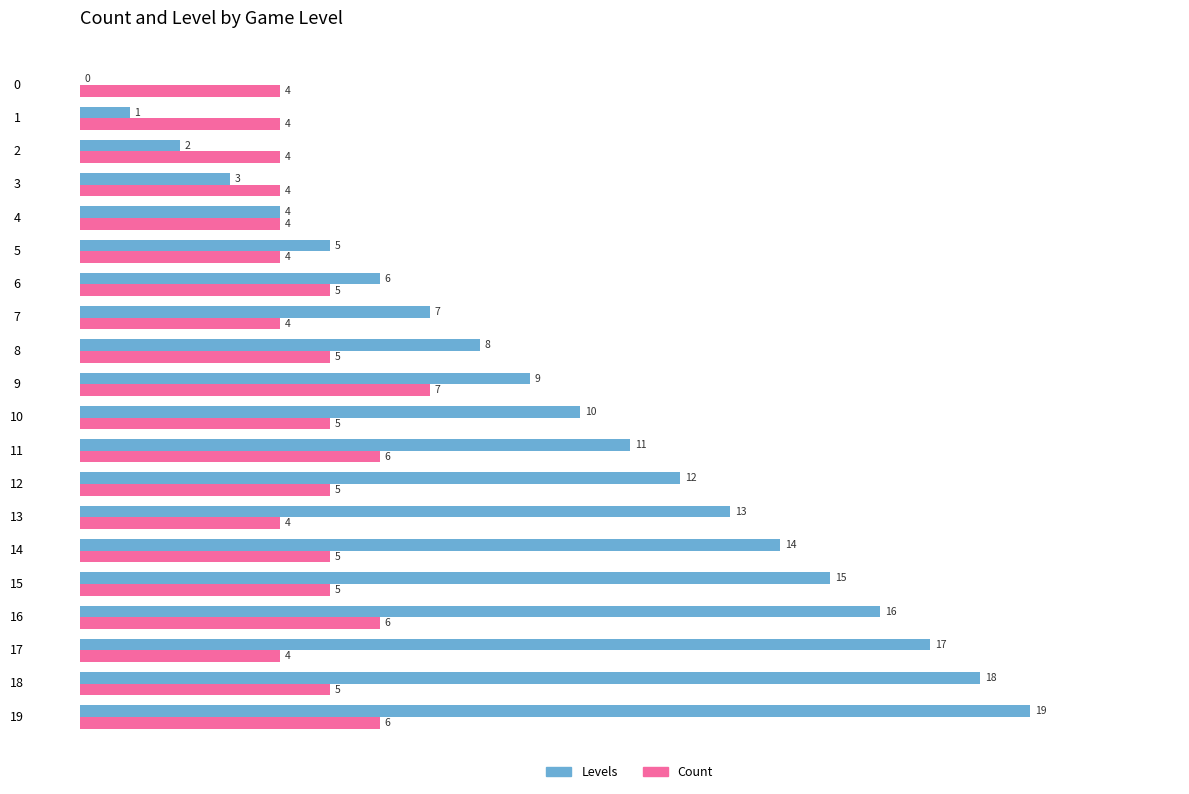

What is the sum of all Levels values?

190